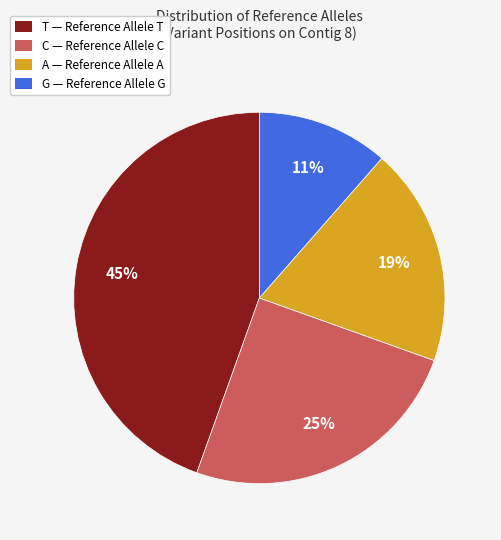

To the nearest percent, what is the average slice percentage?

25%